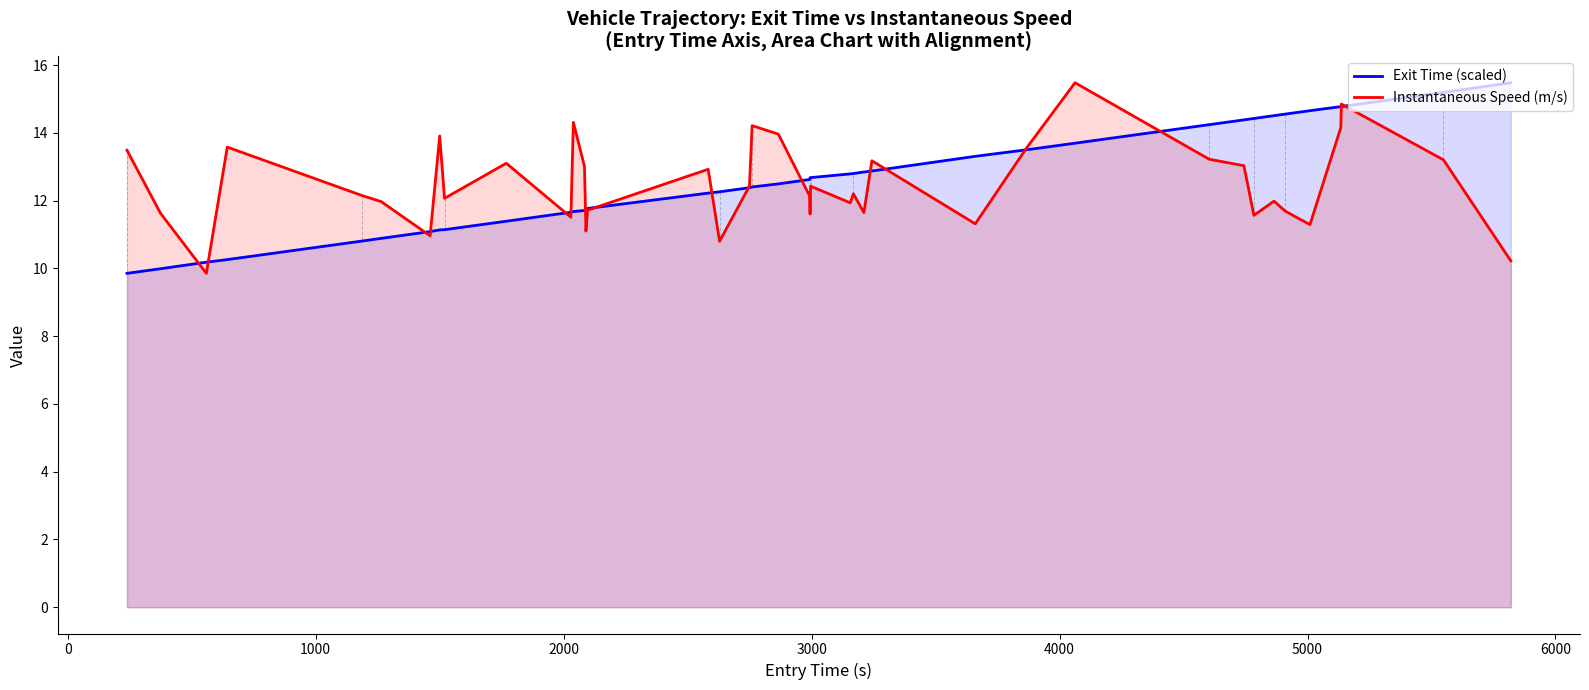

What is the lowest value of the Instantaneous Speed (m/s) series?

9.9